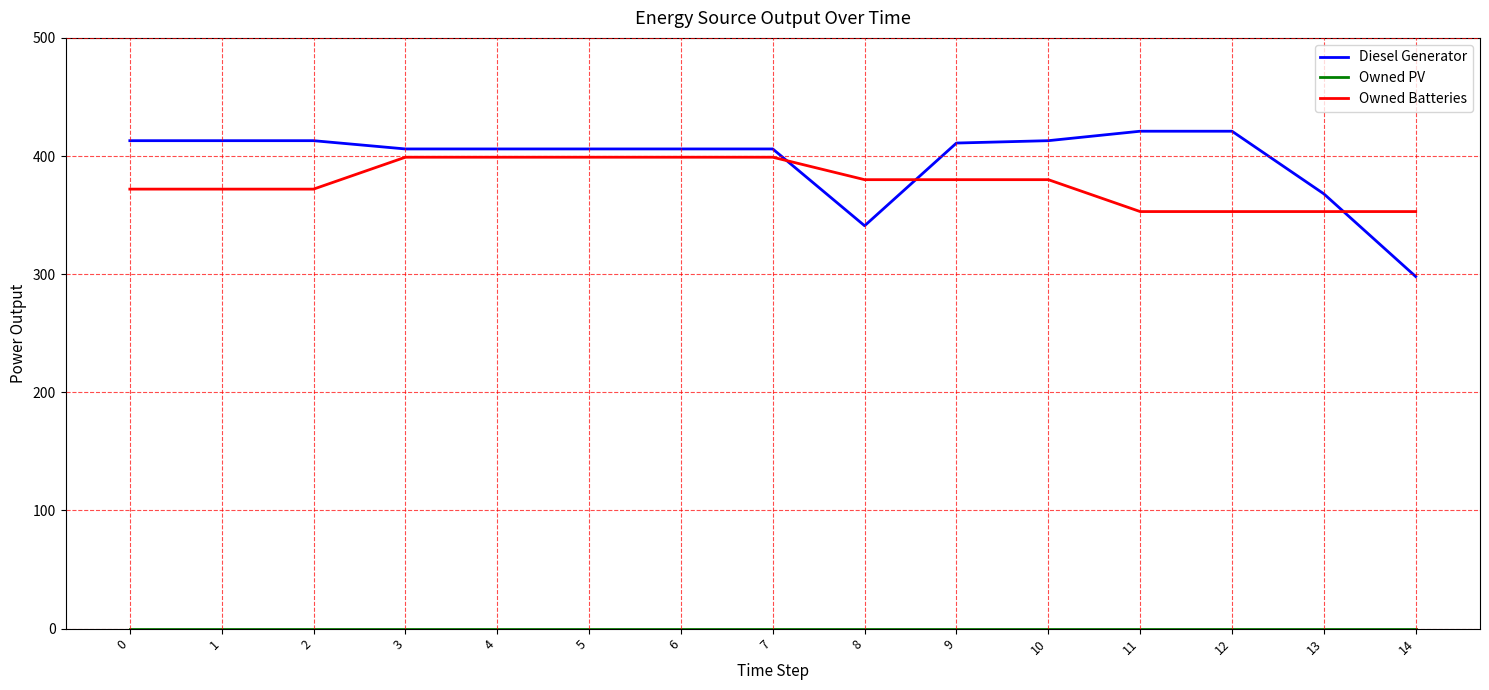

True or false: Owned Batteries has a value of 191 at 10.

False